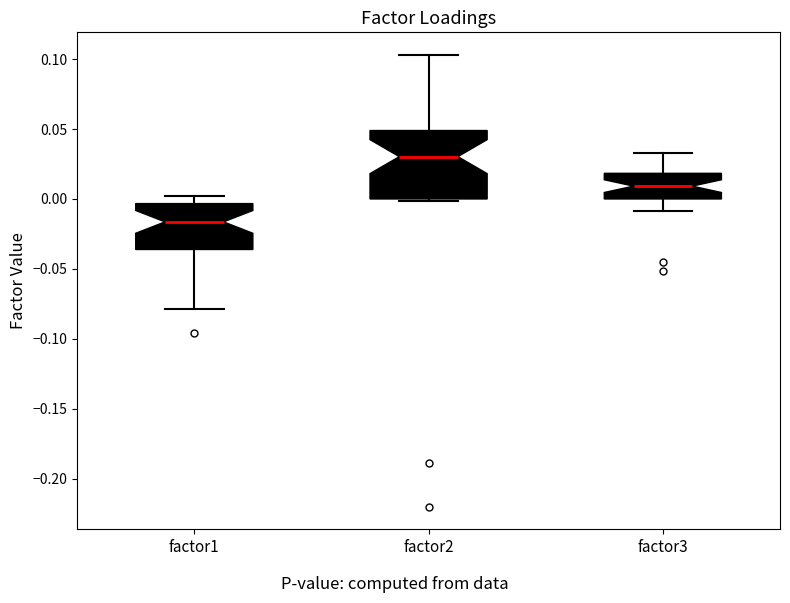

Where is the lower edge of the box for factor1 on the y-axis? The values are not printed on the chart, so give them approximately, as read against the axis.

-0.035